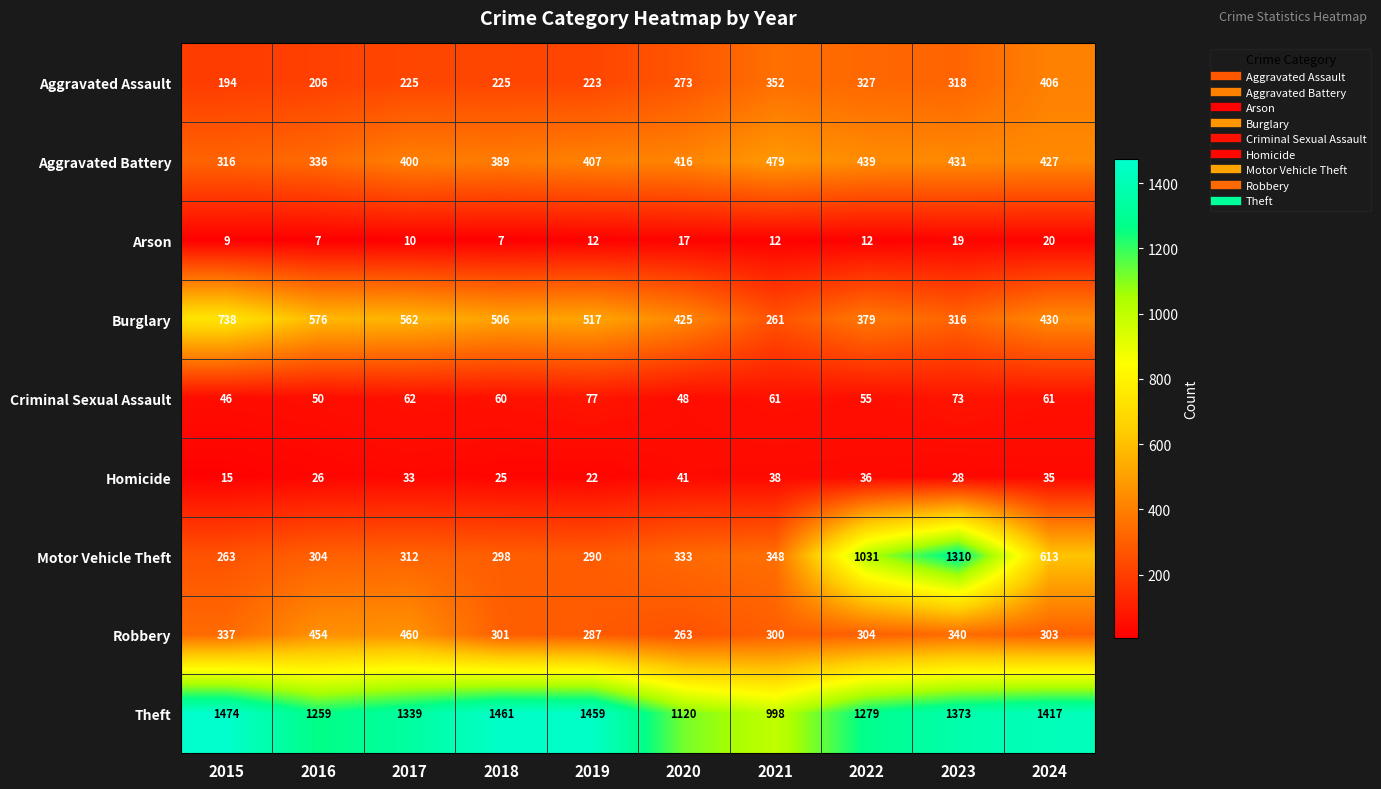

Is it true that Aggravated Battery equals 576 at 2022?

False